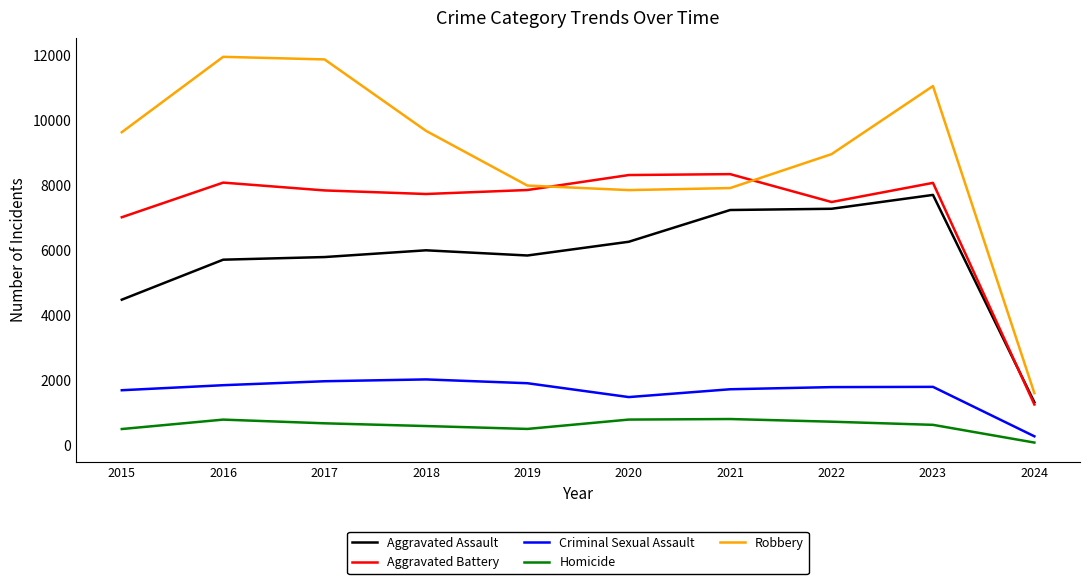

True or false: Homicide has a value of 672 at 2017.

True